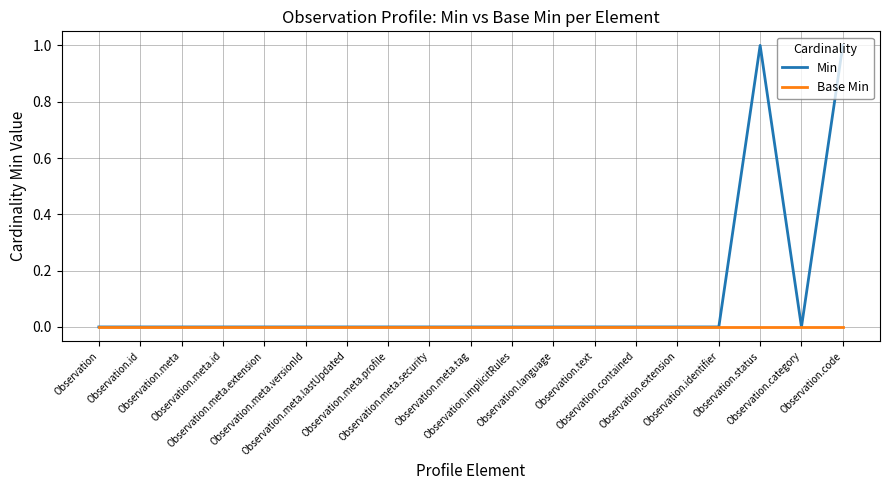

Is it true that Min equals 0 at Observation.contained?

True